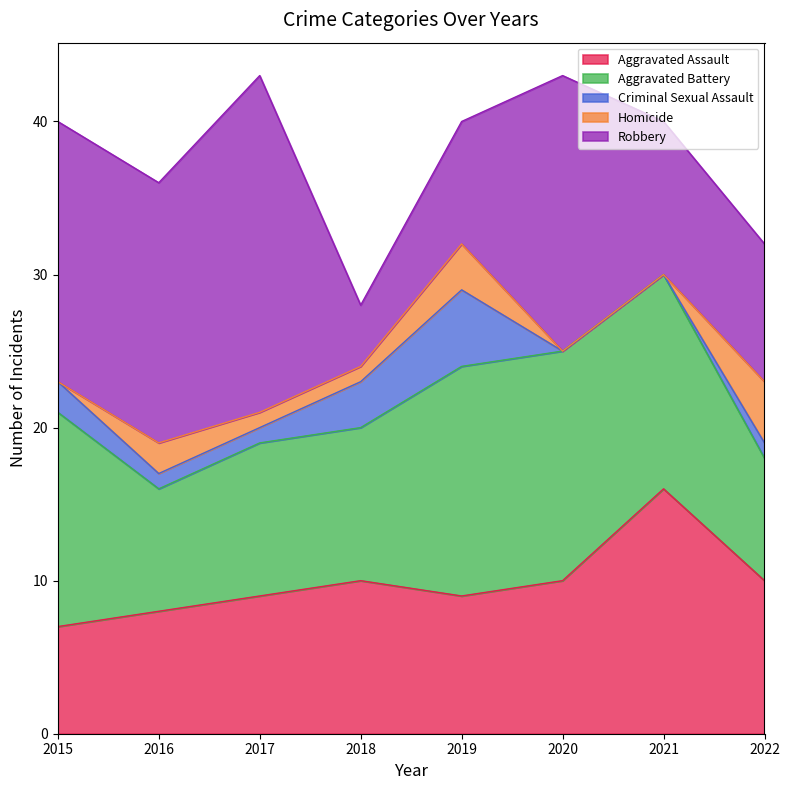

What is the difference between the maximum and minimum values in the Homicide series?

4